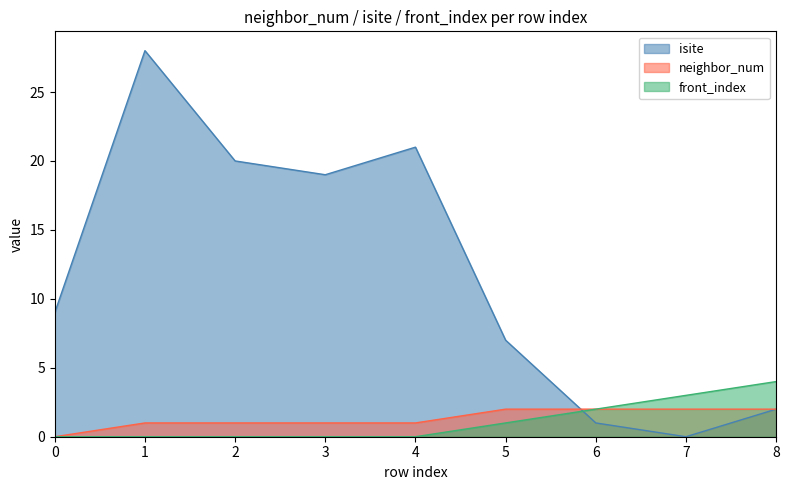

How many values in the neighbor_num series exceed 1?

4